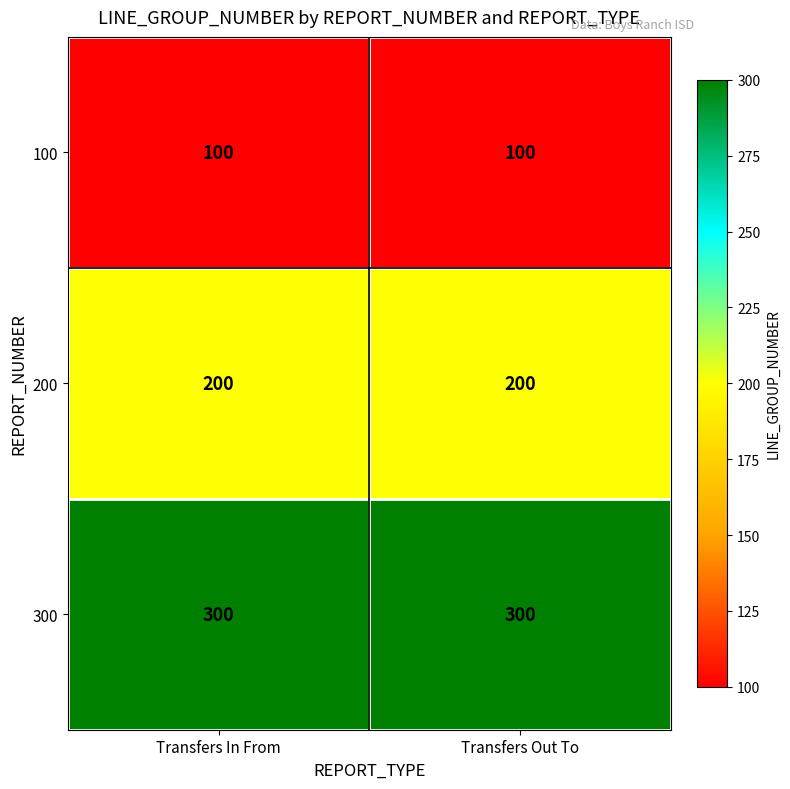

The 200 series shows 348 at Transfers In From. True or false?

False